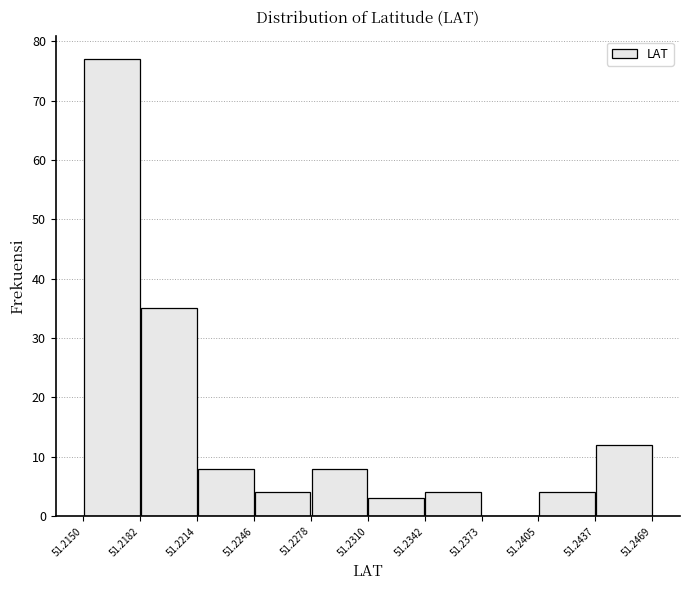

Reading left to right, list every bar in this chart as the range it spans on the x-axis followed by its height. The values are not printed on the chart, so give them approximately, as read against the axis.

51.2150 to 51.2182: 77
51.2182 to 51.2214: 35
51.2214 to 51.2246: 8
51.2246 to 51.2278: 4
51.2278 to 51.2310: 8
51.2310 to 51.2342: 3
51.2342 to 51.2373: 4
51.2373 to 51.2405: 0
51.2405 to 51.2437: 4
51.2437 to 51.2469: 12